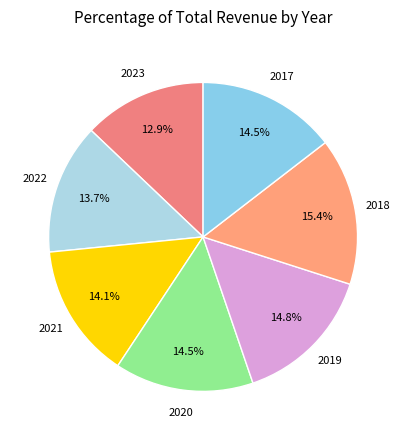

Is there a majority slice in this chart?

No